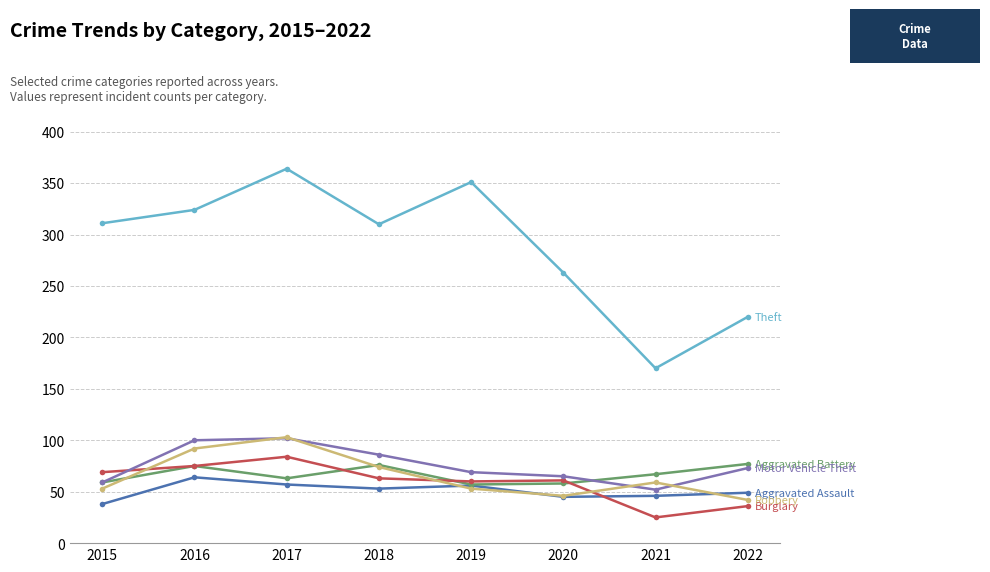

What is the total value across all series at 2015?

589